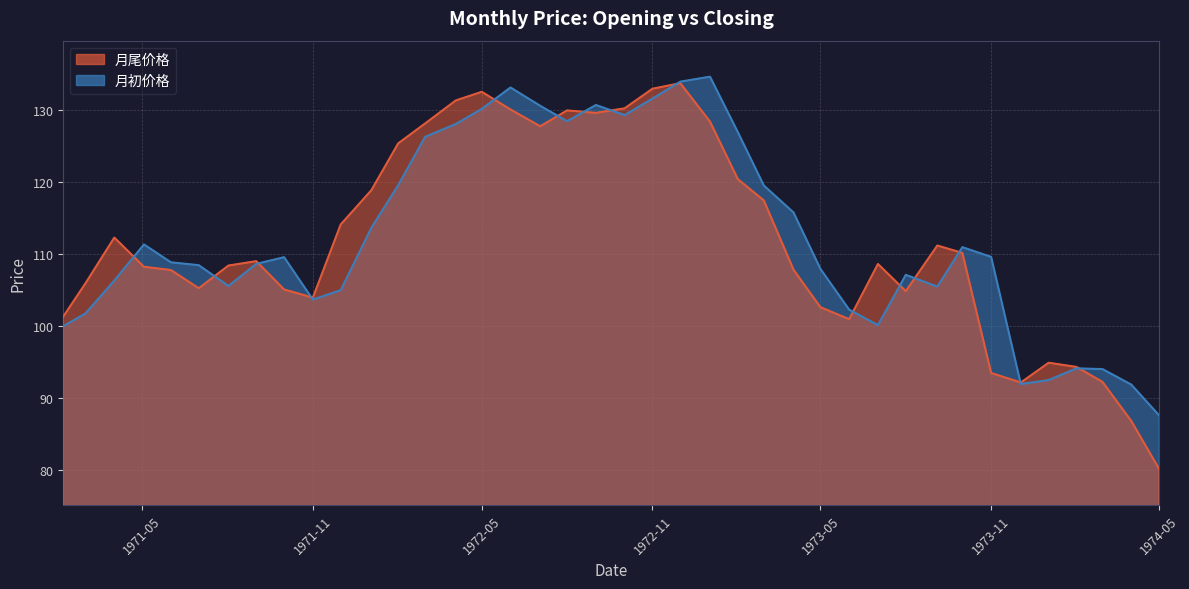

How many values in the 月初价格 series exceed 109?

20